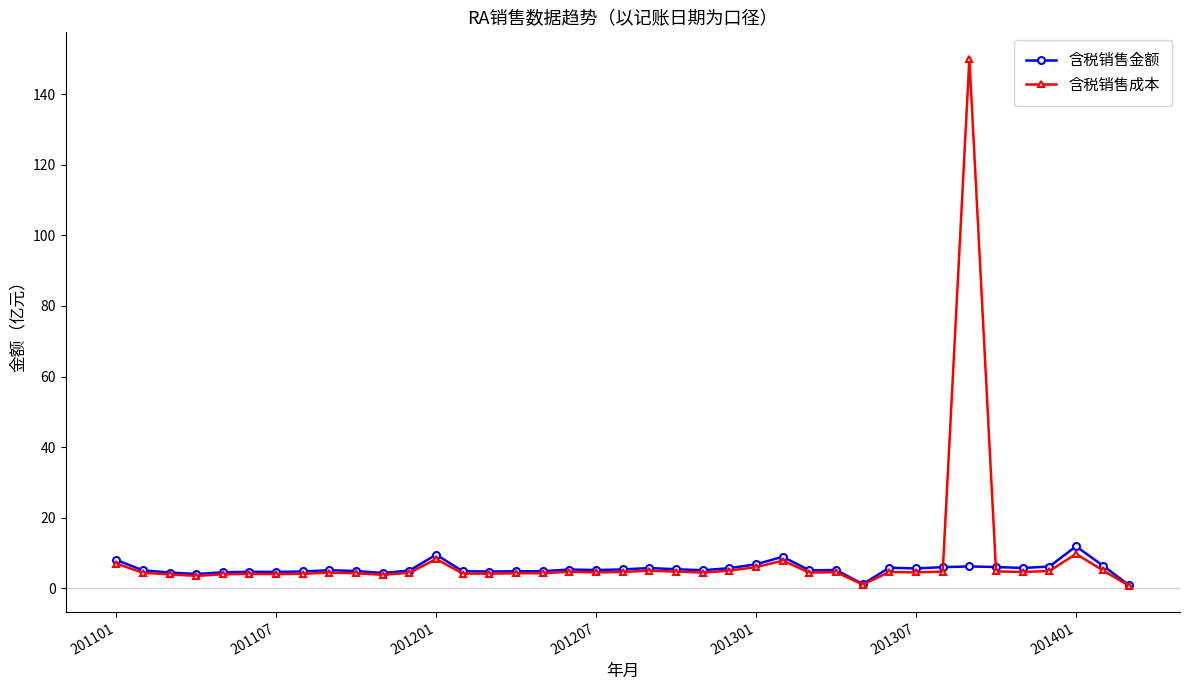

What is the maximum value shown in the chart?

150.0